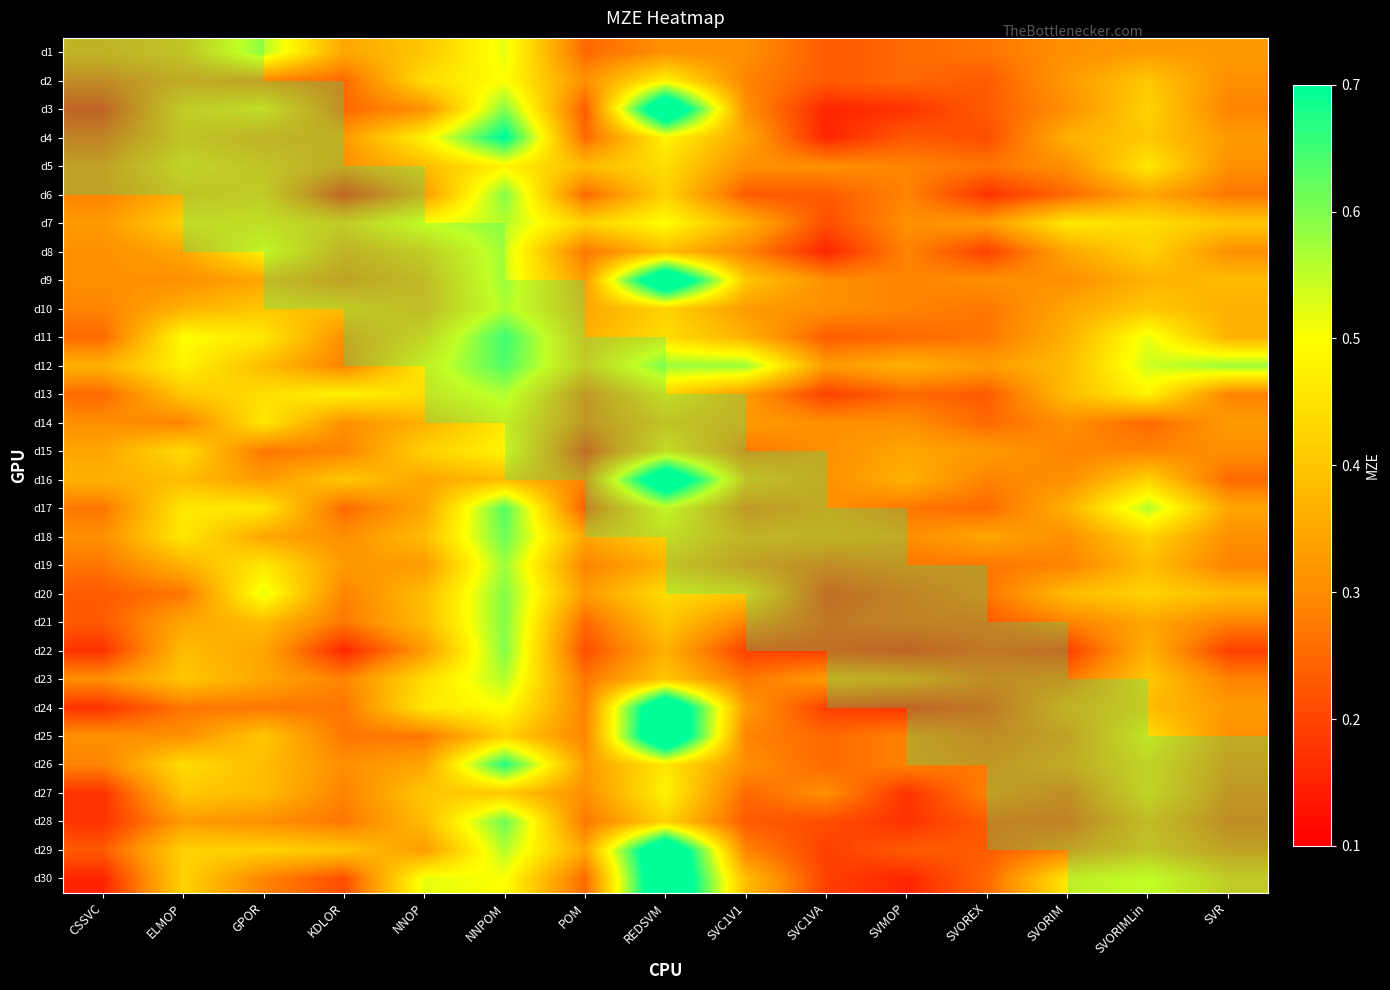

What is the sum of all REDSVM values?

16.0